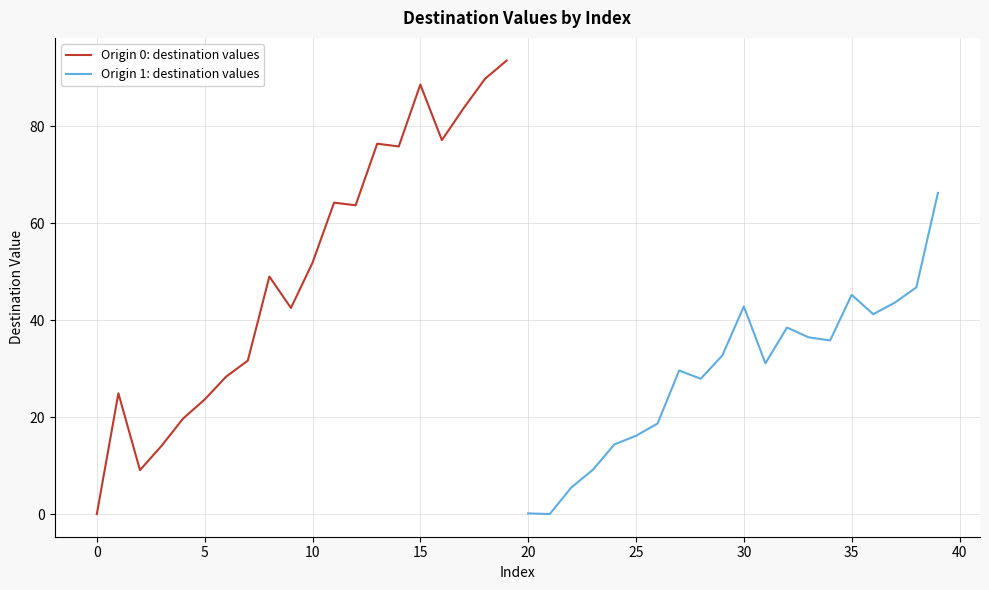

List the series in order of their peak value, lowest first.

Origin 1: destination values, Origin 0: destination values